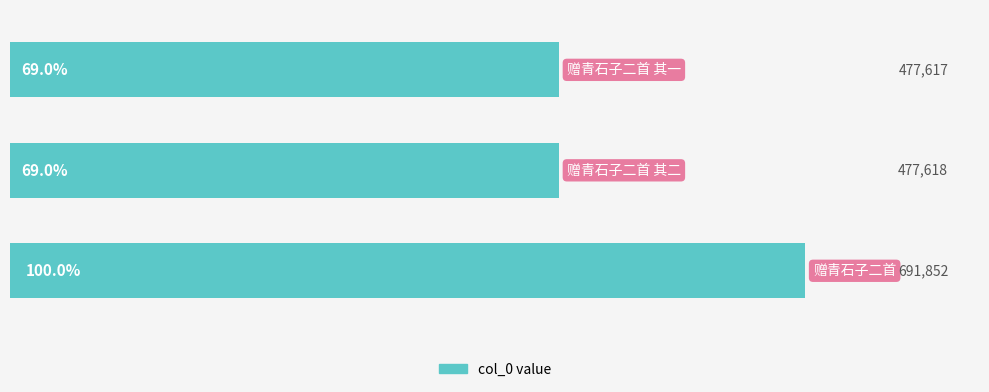

Count the number of categories in the chart.

3